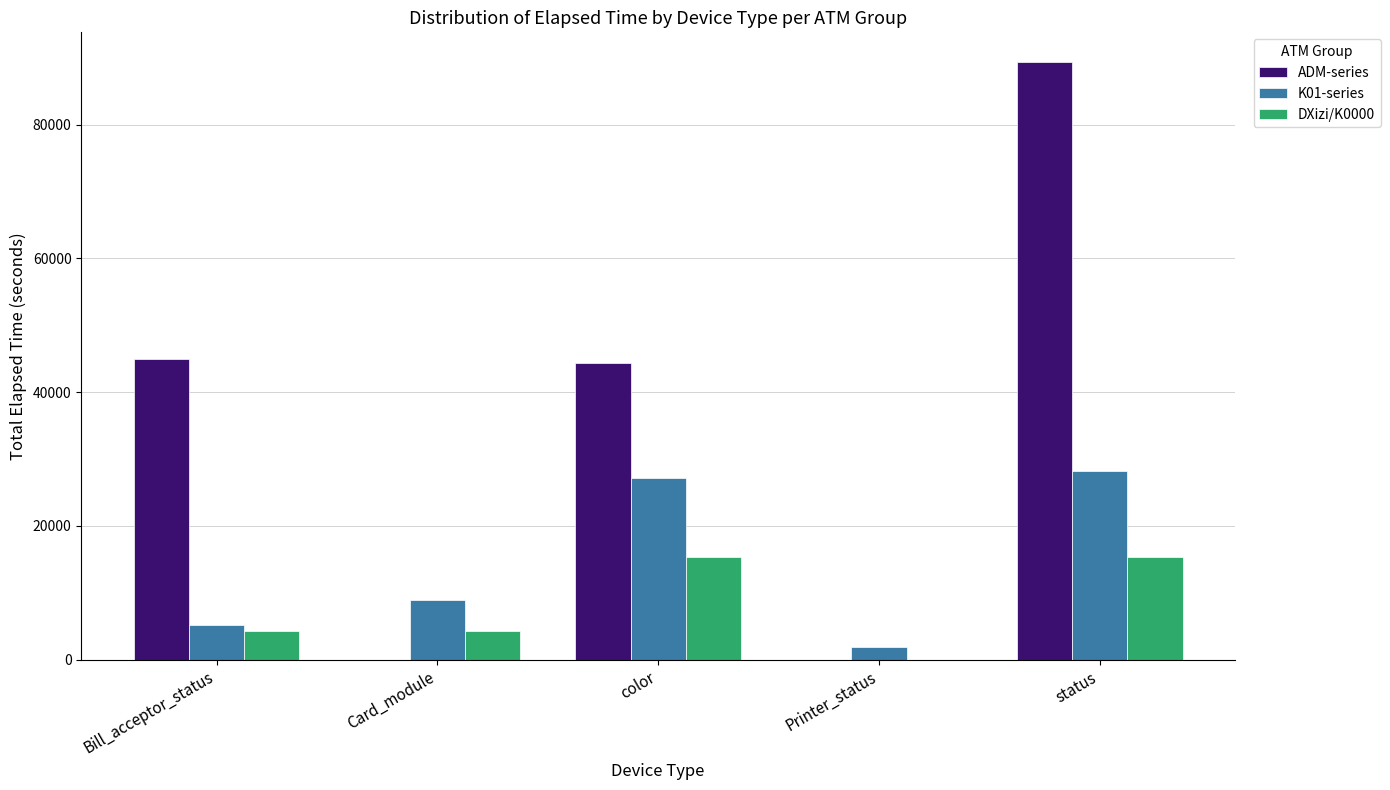

What is the greatest value displayed?

89356